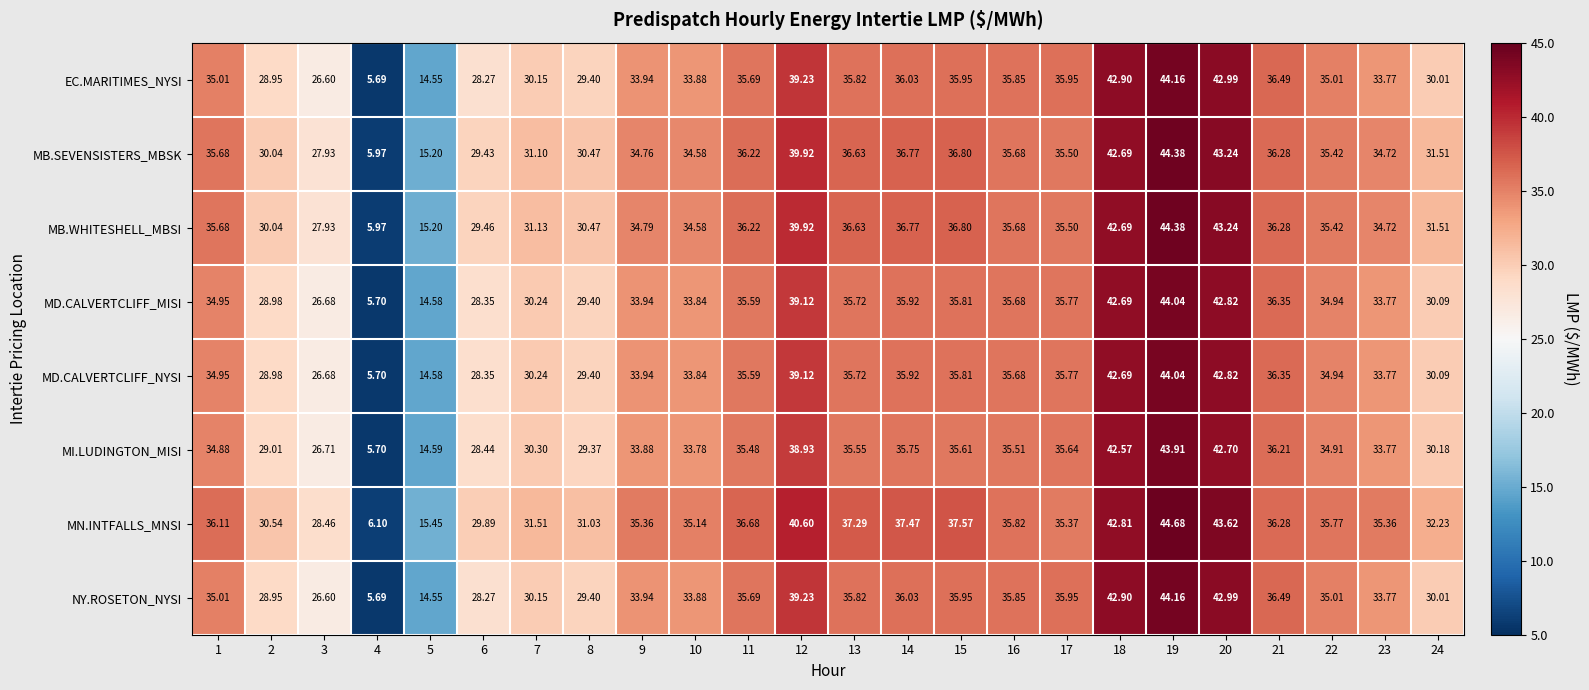

Which series has the largest total across all categories?

MN.INTFALLS_MNSI